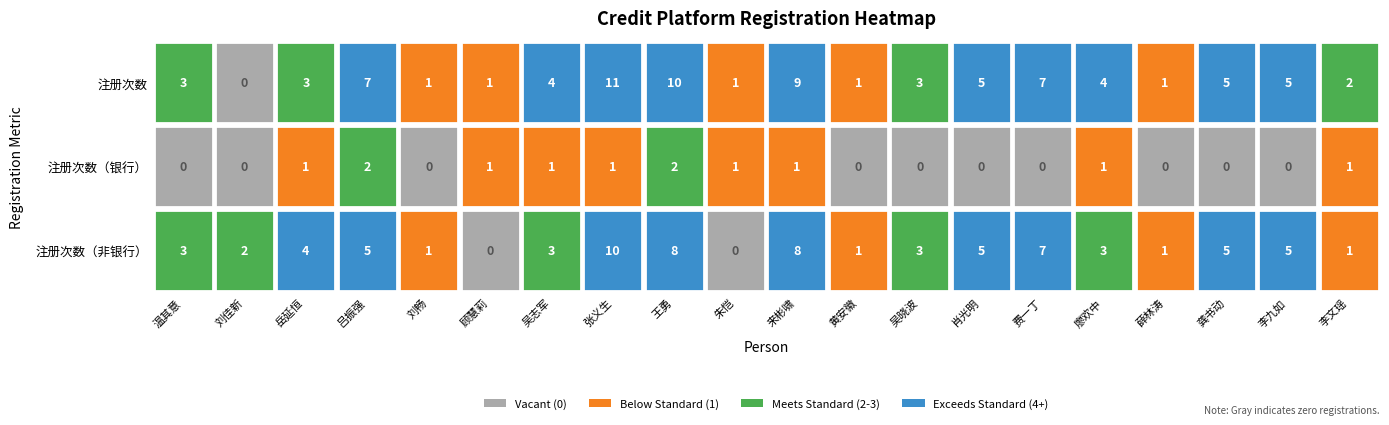

Where is 2 nearest to the value 1?

2